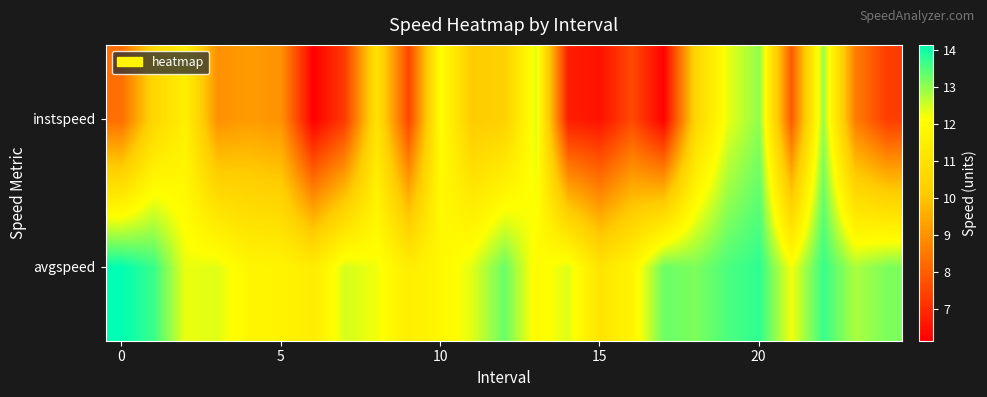

At how many categories does at least one series exceed 10?

25